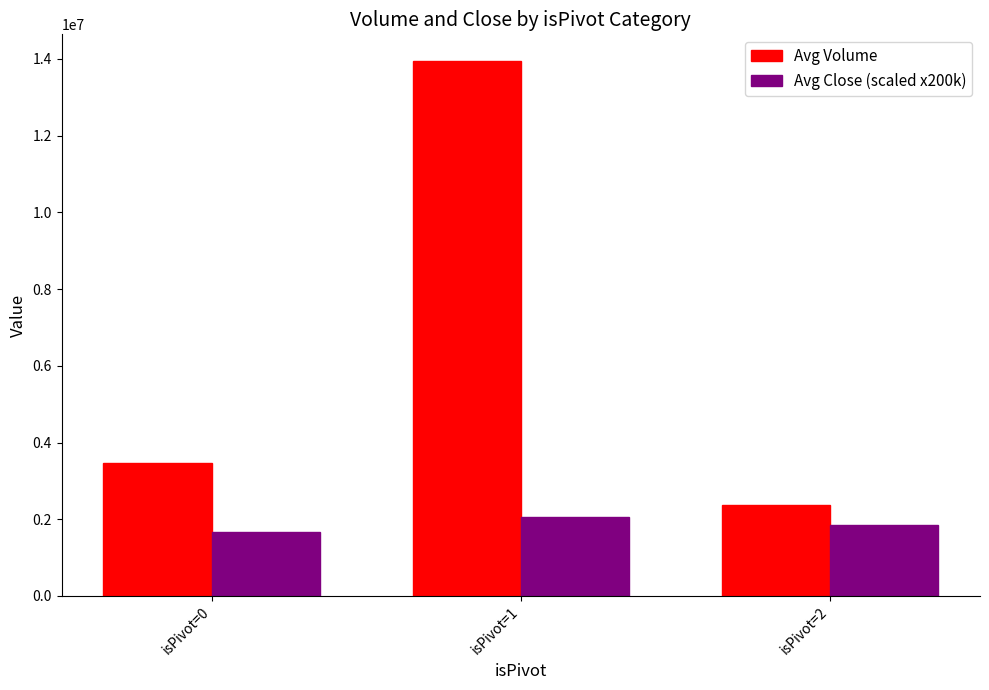

The Avg Volume series shows 1258545.2 at isPivot=2. True or false?

False